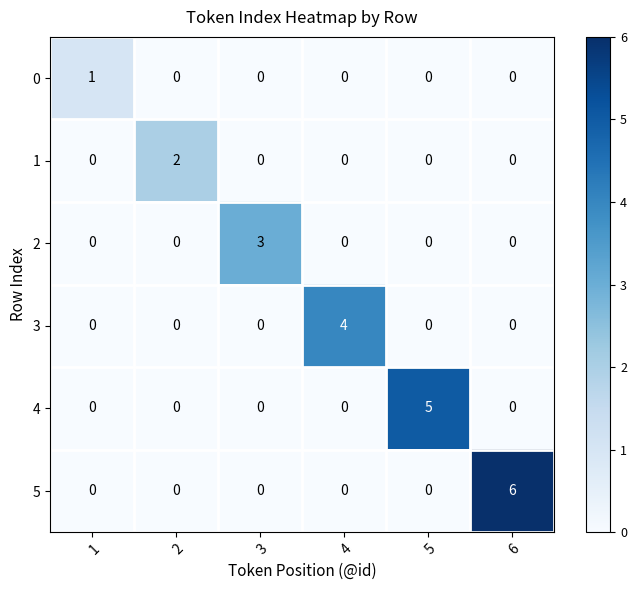

At which category is the sum across all series the highest?

6